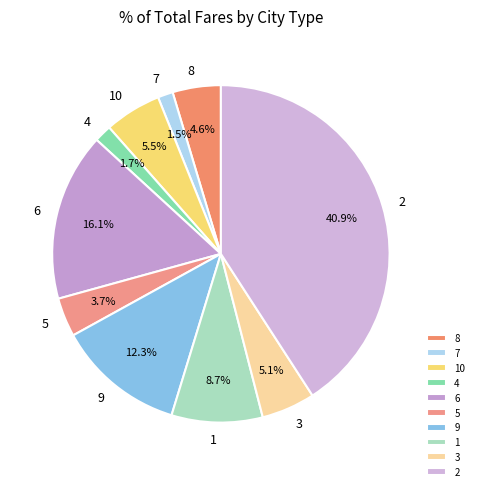

Does any single category account for the majority?

No